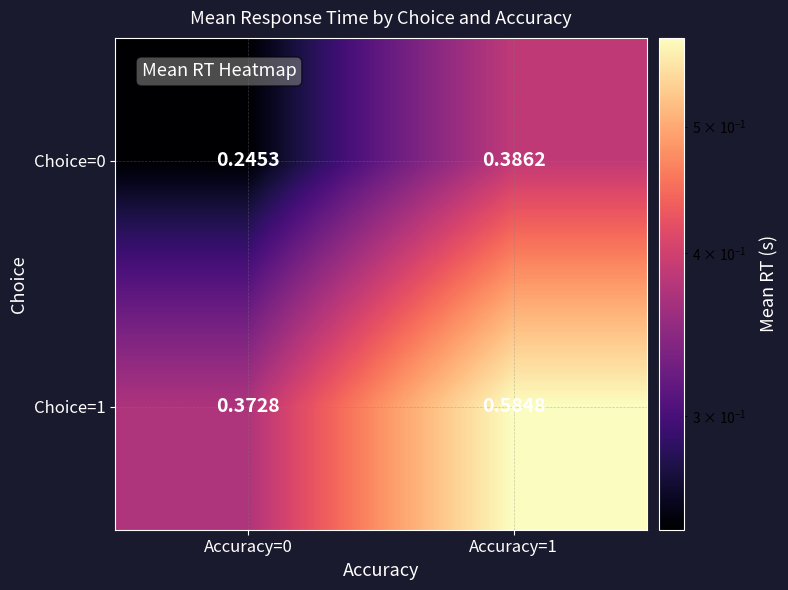

Is the value of Choice=0 at Accuracy=0 greater than the value of Choice=1 at Accuracy=1?

No